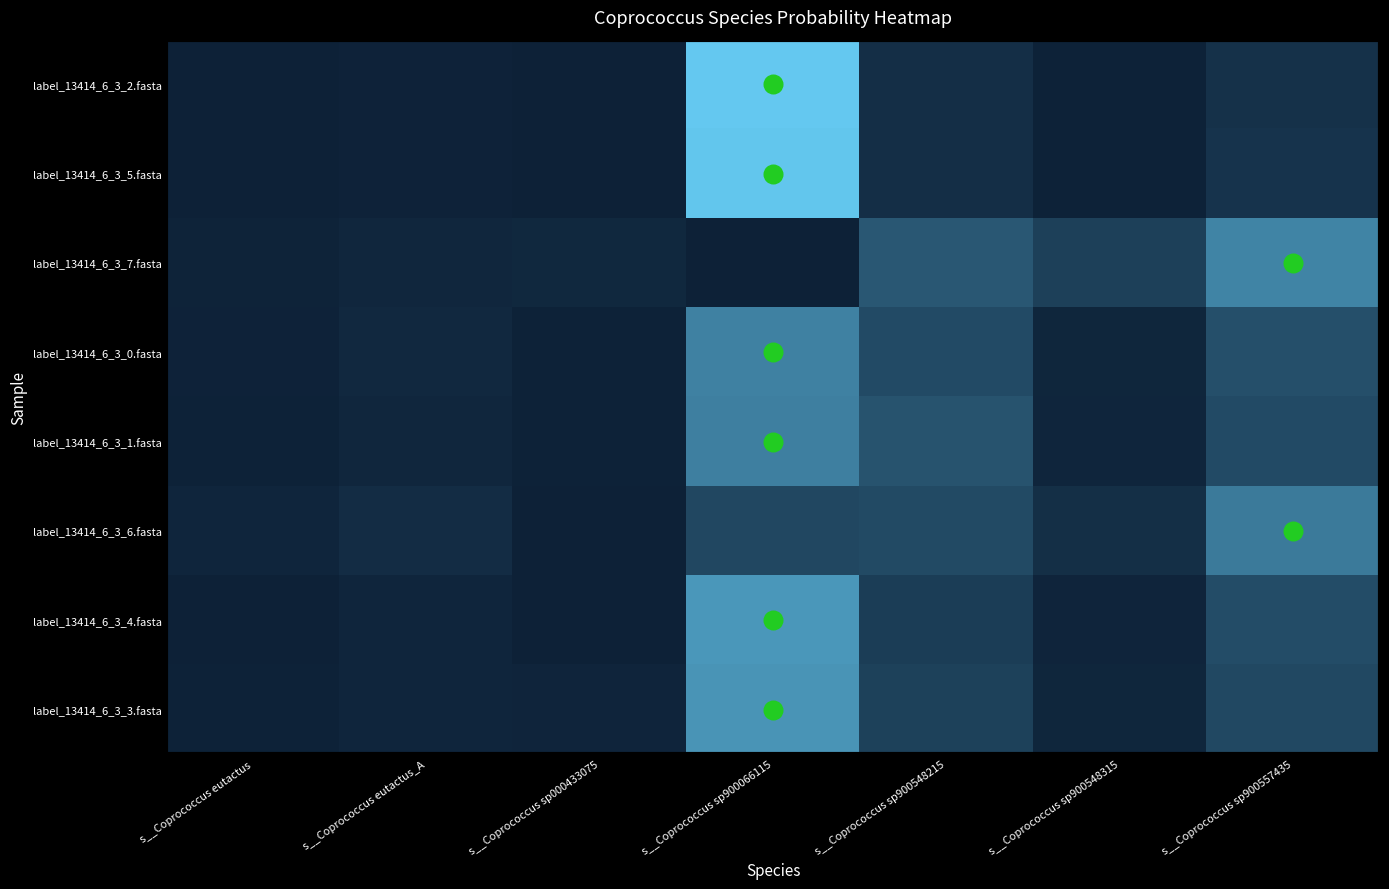

Reading left to right, list all the values displayed in this chart.

label_13414_6_3_2.fasta: s__Coprococcus eutactus=0.0	s__Coprococcus eutactus_A=0.0	s__Coprococcus sp000433075=0.0	s__Coprococcus sp900066115=0.8	s__Coprococcus sp900548215=0.1	s__Coprococcus sp900548315=0.0	s__Coprococcus sp900557435=0.1
label_13414_6_3_5.fasta: s__Coprococcus eutactus=0.0	s__Coprococcus eutactus_A=0.0	s__Coprococcus sp000433075=0.0	s__Coprococcus sp900066115=0.8	s__Coprococcus sp900548215=0.1	s__Coprococcus sp900548315=0.0	s__Coprococcus sp900557435=0.1
label_13414_6_3_7.fasta: s__Coprococcus eutactus=0.0	s__Coprococcus eutactus_A=0.0	s__Coprococcus sp000433075=0.0	s__Coprococcus sp900066115=0.0	s__Coprococcus sp900548215=0.3	s__Coprococcus sp900548315=0.2	s__Coprococcus sp900557435=0.5
label_13414_6_3_0.fasta: s__Coprococcus eutactus=0.0	s__Coprococcus eutactus_A=0.0	s__Coprococcus sp000433075=0.0	s__Coprococcus sp900066115=0.5	s__Coprococcus sp900548215=0.2	s__Coprococcus sp900548315=0.0	s__Coprococcus sp900557435=0.2
label_13414_6_3_1.fasta: s__Coprococcus eutactus=0.0	s__Coprococcus eutactus_A=0.0	s__Coprococcus sp000433075=0.0	s__Coprococcus sp900066115=0.5	s__Coprococcus sp900548215=0.2	s__Coprococcus sp900548315=0.0	s__Coprococcus sp900557435=0.2
label_13414_6_3_6.fasta: s__Coprococcus eutactus=0.0	s__Coprococcus eutactus_A=0.1	s__Coprococcus sp000433075=0.0	s__Coprococcus sp900066115=0.2	s__Coprococcus sp900548215=0.2	s__Coprococcus sp900548315=0.1	s__Coprococcus sp900557435=0.4
label_13414_6_3_4.fasta: s__Coprococcus eutactus=0.0	s__Coprococcus eutactus_A=0.0	s__Coprococcus sp000433075=0.0	s__Coprococcus sp900066115=0.6	s__Coprococcus sp900548215=0.1	s__Coprococcus sp900548315=0.0	s__Coprococcus sp900557435=0.2
label_13414_6_3_3.fasta: s__Coprococcus eutactus=0.0	s__Coprococcus eutactus_A=0.0	s__Coprococcus sp000433075=0.0	s__Coprococcus sp900066115=0.6	s__Coprococcus sp900548215=0.2	s__Coprococcus sp900548315=0.0	s__Coprococcus sp900557435=0.2